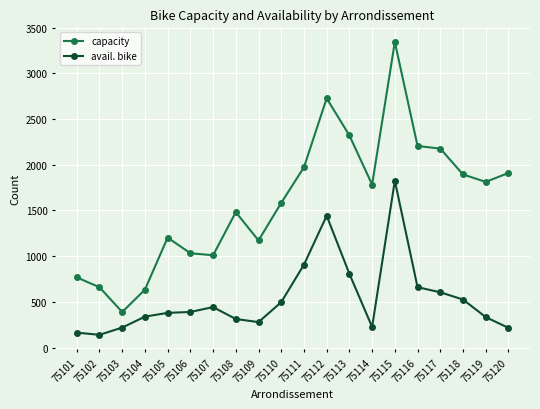

What is the spread (max minus min) of values at 75110?

1086